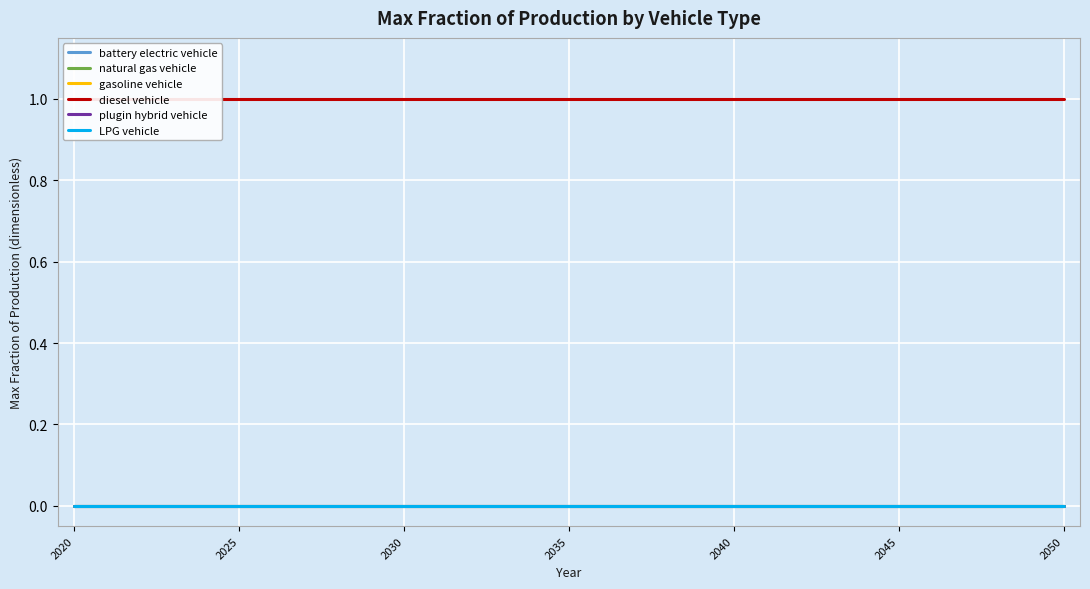

What is the sum of all diesel vehicle values?

31